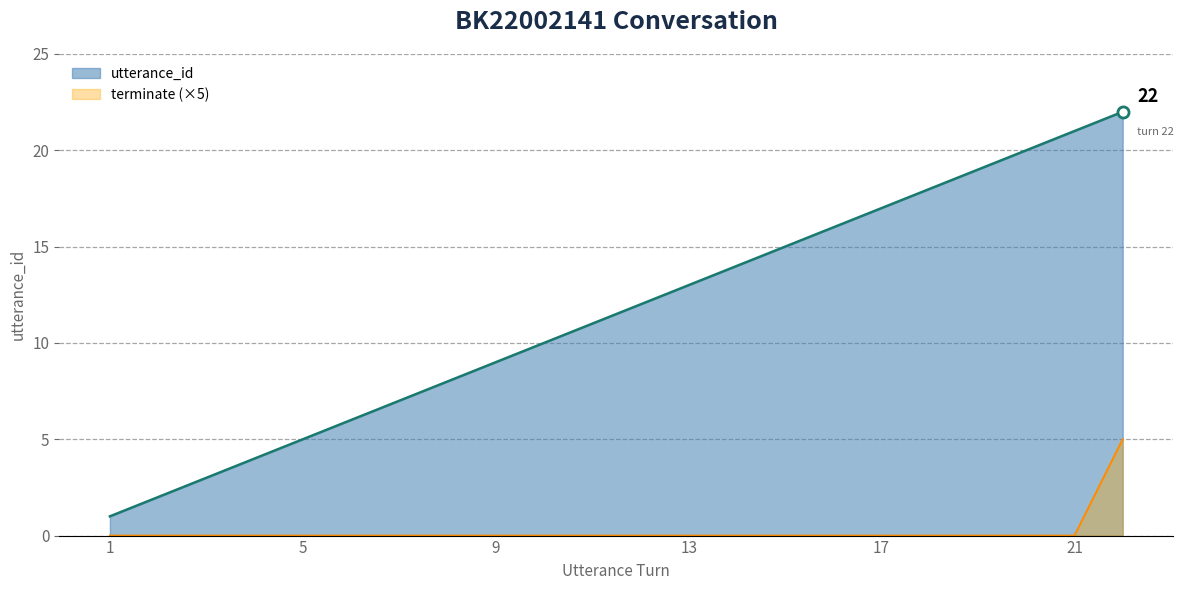

Reading left to right, extract all data points from this chart.

utterance_id_line: 1	2	3	4	5	6	7	8	9	10	11	12	13	14	15	16	17	18	19	20	21	22
terminate_line: 0	0	0	0	0	0	0	0	0	0	0	0	0	0	0	0	0	0	0	0	0	5